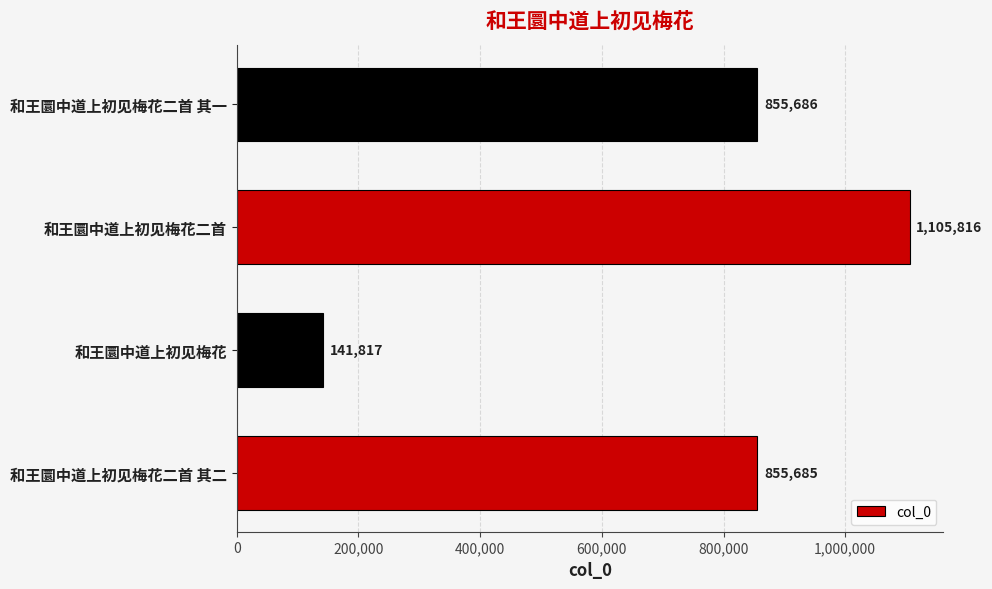

Reading bottom to top, extract all data points from this chart.

和王圜中道上初见梅花二首 其二=855685	和王圜中道上初见梅花=141817	和王圜中道上初见梅花二首=1105816	和王圜中道上初见梅花二首 其一=855686